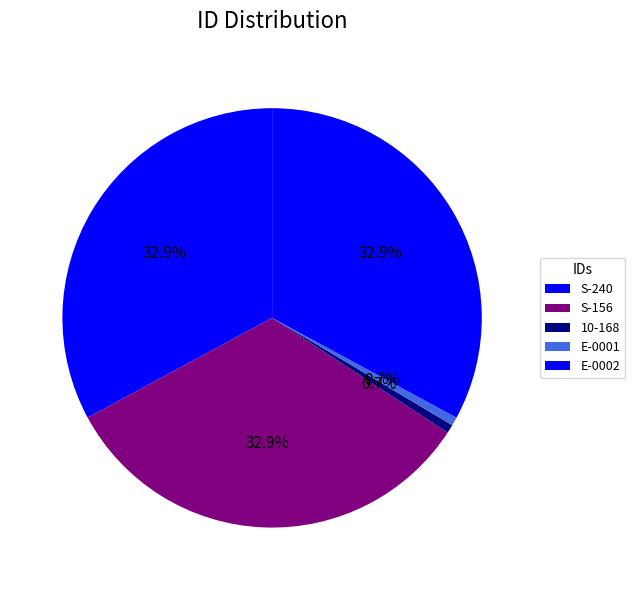

To the nearest percent, what percentage of the pie is S-156?

33%